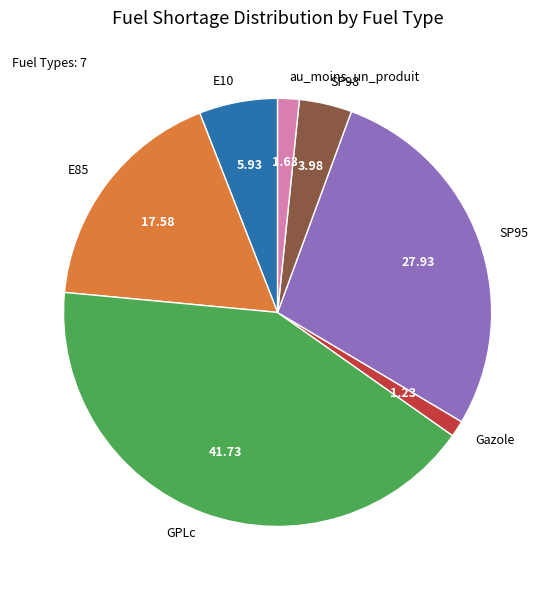

How many segments does this pie chart have?

7